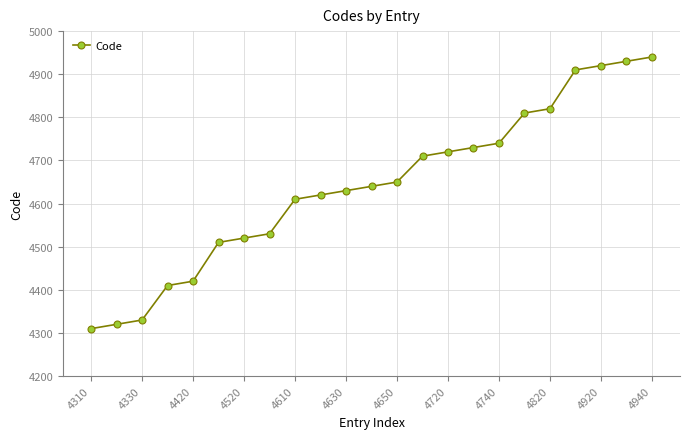

How many values are below 4640?

11